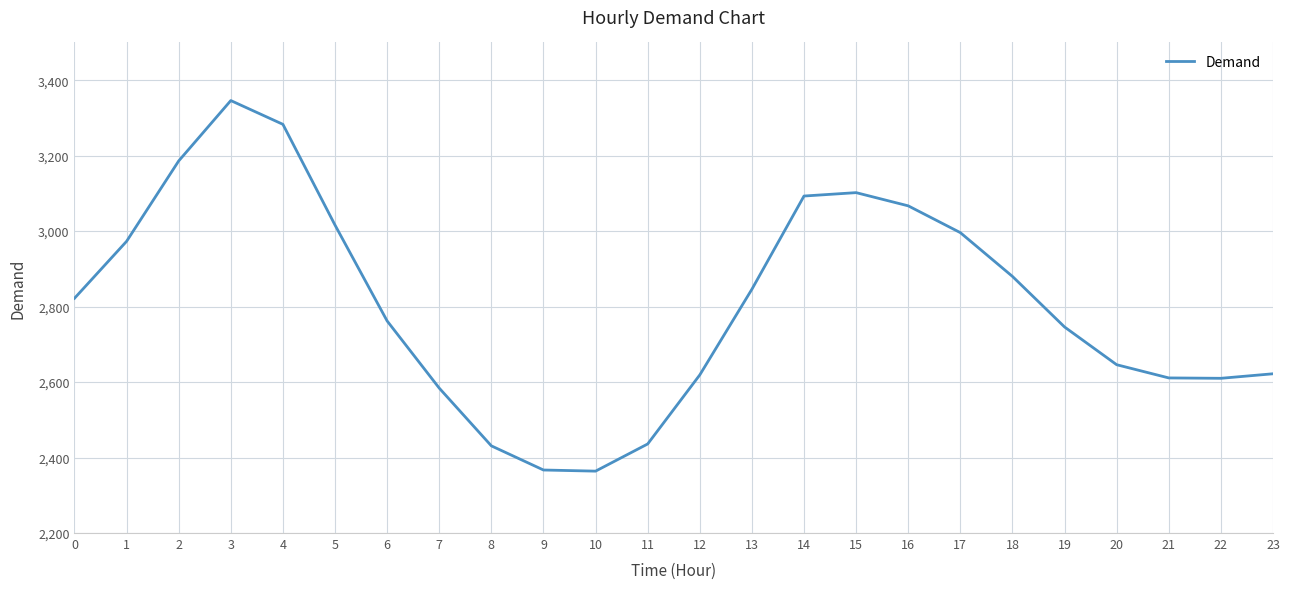

What is the maximum value shown in the chart?

3346